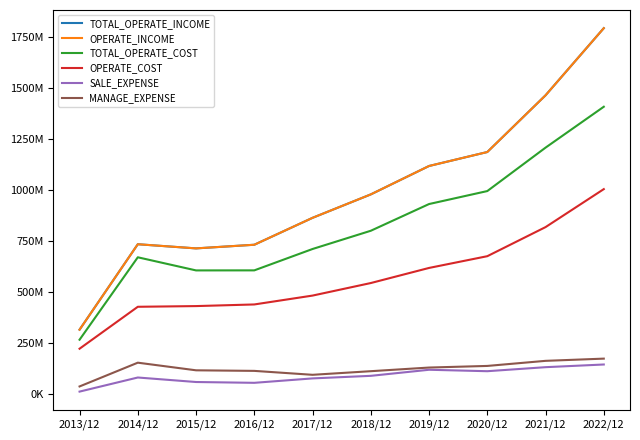

Reading right to left, extract all data points from this chart.

TOTAL_OPERATE_INCOME: 2022/12=1793966267.9	2021/12=1464754512.5	2020/12=1186600559.3	2019/12=1118092929.9	2018/12=978799885.2	2017/12=863899289.9	2016/12=731874211.4	2015/12=714032572.4	2014/12=734413601.9	2013/12=315425538.5
OPERATE_INCOME: 2022/12=1793966267.9	2021/12=1464754512.5	2020/12=1186600559.3	2019/12=1118092929.9	2018/12=978799885.2	2017/12=863899289.9	2016/12=731874211.4	2015/12=714032572.4	2014/12=734413601.9	2013/12=315425538.5
TOTAL_OPERATE_COST: 2022/12=1408674196.2	2021/12=1208082872.8	2020/12=995127332.5	2019/12=931503941.2	2018/12=800501382.1	2017/12=711046046.1	2016/12=606245165.8	2015/12=606001716.1	2014/12=670383231.1	2013/12=266165375.4
OPERATE_COST: 2022/12=1004710950.6	2021/12=818383258.0	2020/12=675758127.0	2019/12=618151148.8	2018/12=544106679.3	2017/12=482575422.5	2016/12=439084924.4	2015/12=431084408.1	2014/12=427661334.7	2013/12=222015253.3
SALE_EXPENSE: 2022/12=144629016.2	2021/12=131472171.4	2020/12=111745732.0	2019/12=118790932.7	2018/12=89017746.4	2017/12=76437452.8	2016/12=54767859.5	2015/12=58732088.6	2014/12=80841863.9	2013/12=11688889.7
MANAGE_EXPENSE: 2022/12=173418318.9	2021/12=162537324.8	2020/12=137591963.9	2019/12=129663860.0	2018/12=111790015.9	2017/12=94070006.3	2016/12=113327372.4	2015/12=116130106.5	2014/12=153542713.1	2013/12=36983582.7